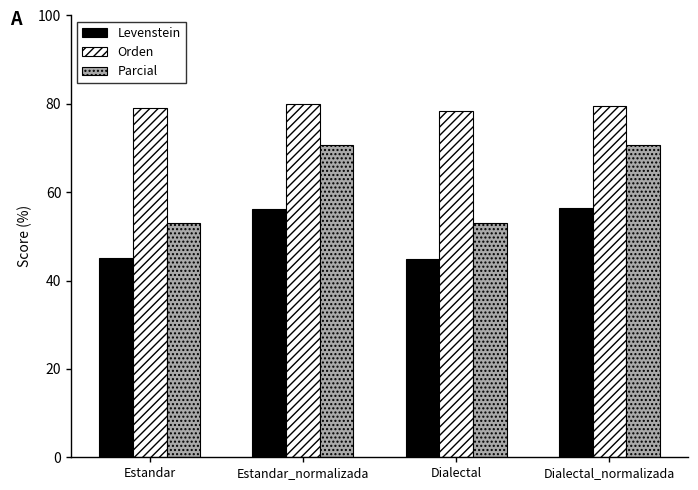

What is the highest value of the Orden series?

80.0